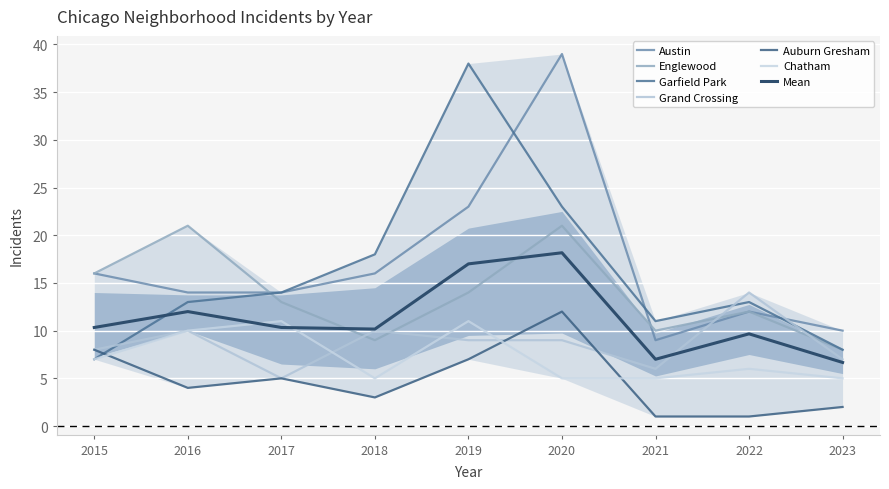

True or false: Austin and Chatham cross at least once.

False